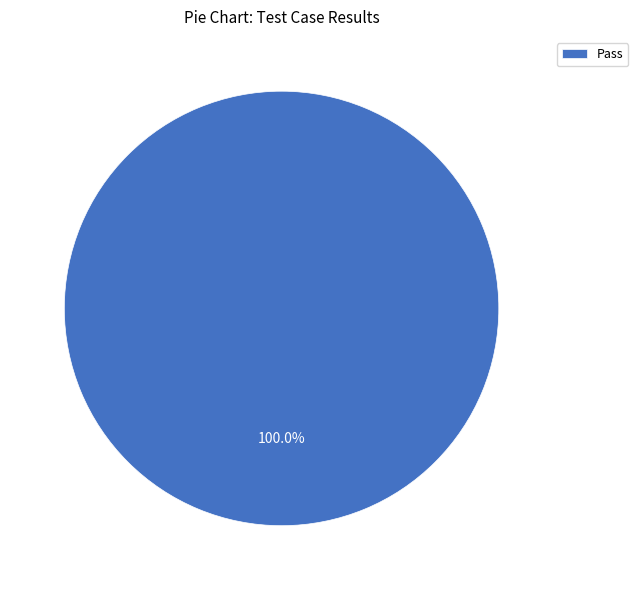

What percentage is the Pass slice, to the nearest percent?

100%